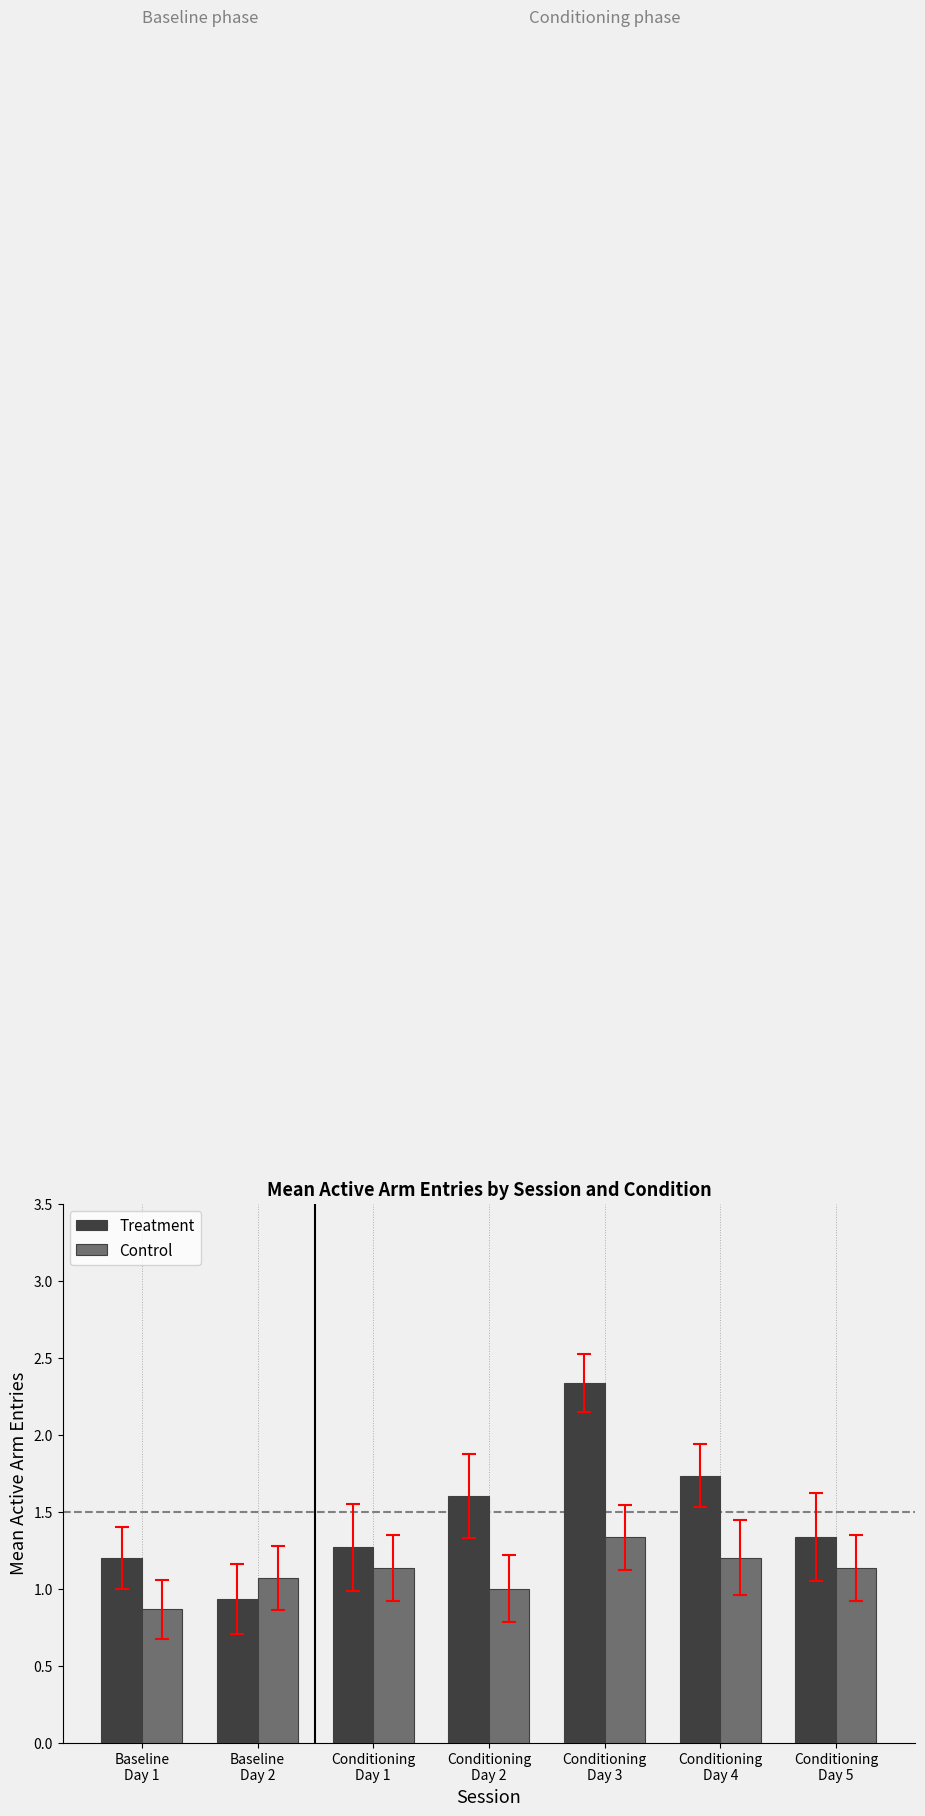

How many categories are shown in the chart?

7